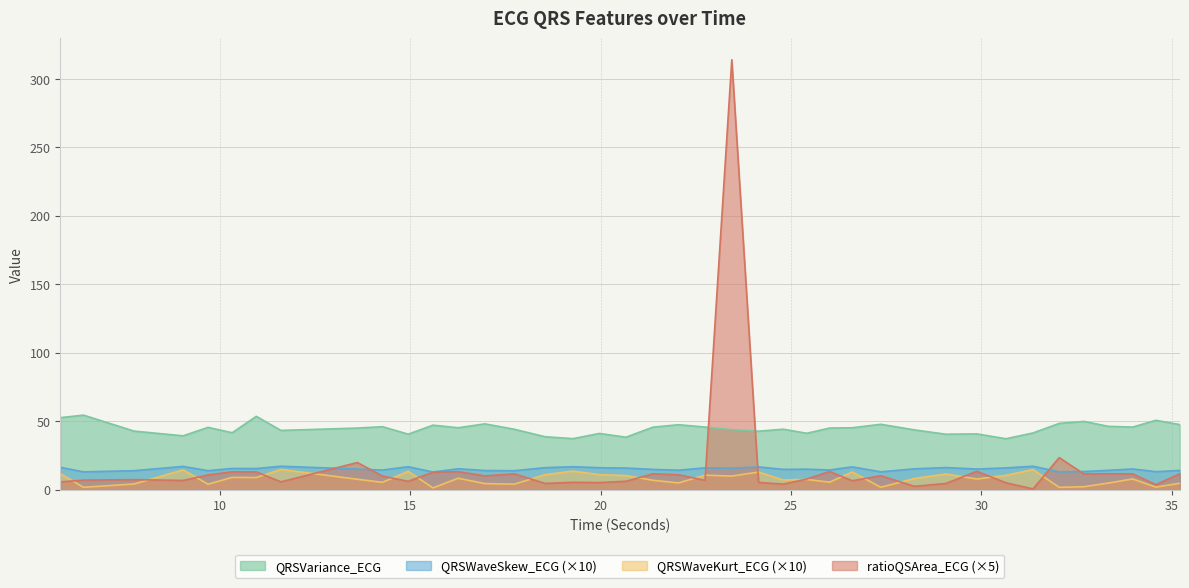

What is the spread (max minus min) of values at 29.8828125?

33.0